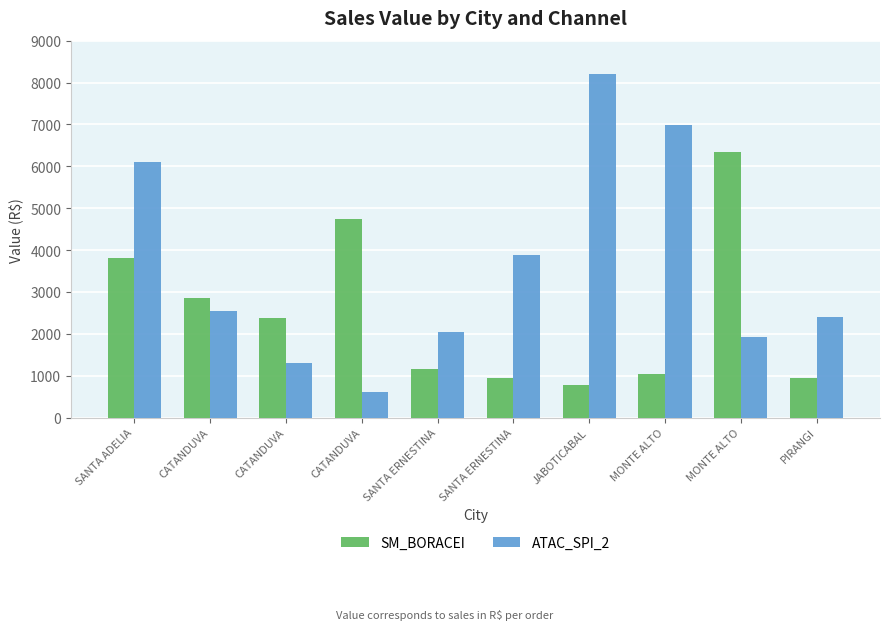

What are all the series names shown in the legend?

SM_BORACEI, ATAC_SPI_2